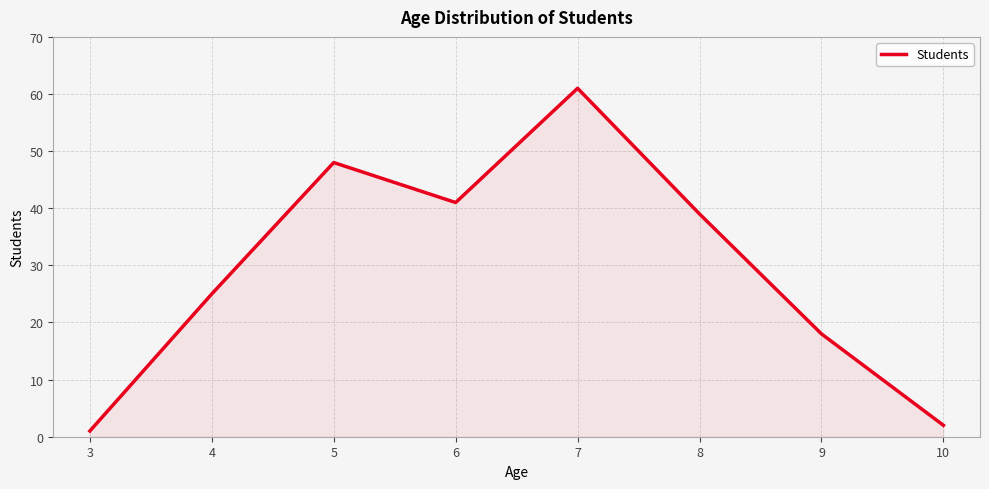

What is the greatest value displayed?

61